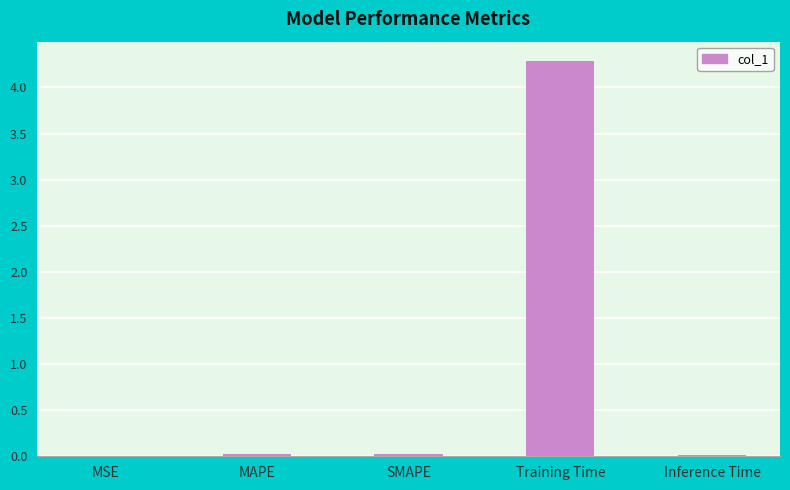

What is the sum of all values?

4.4